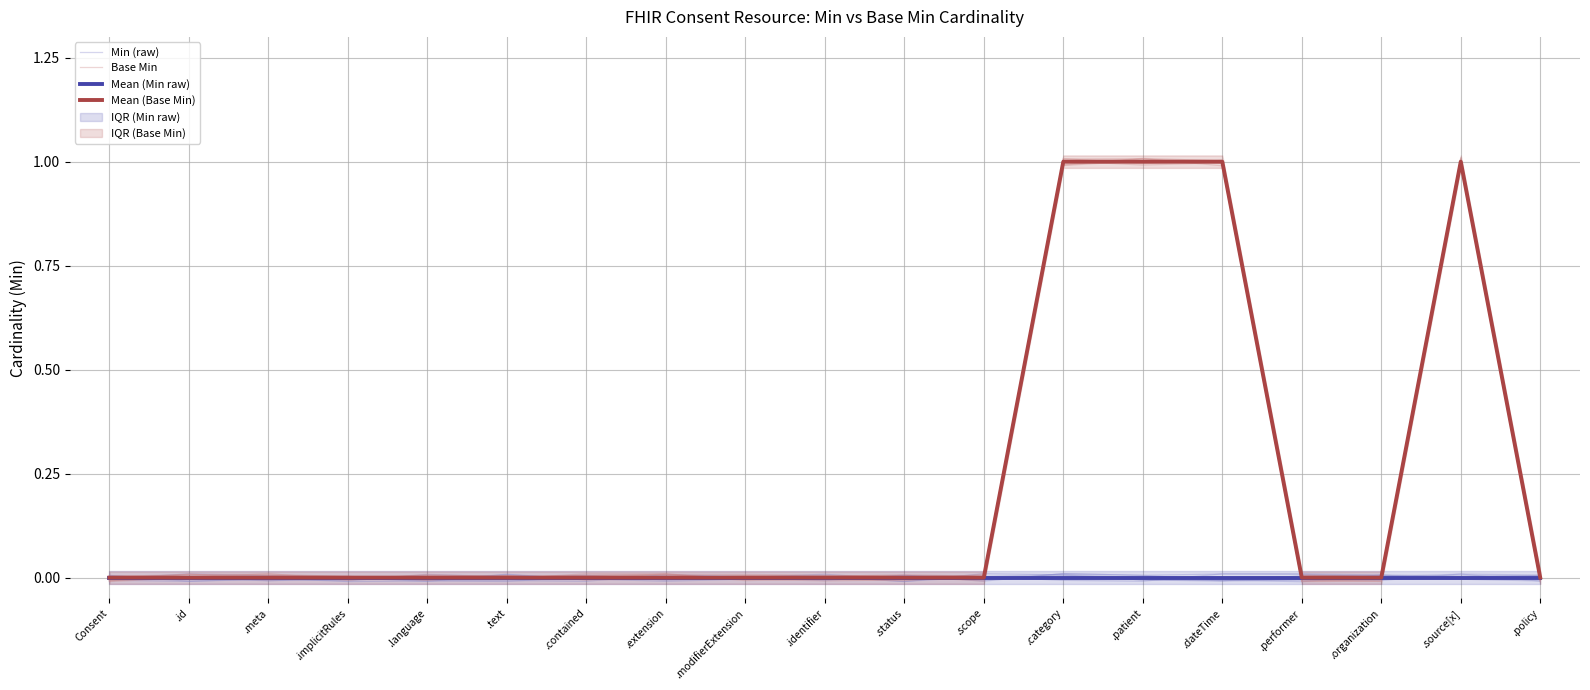

At which category does Min (raw) reach its first local peak?

.id